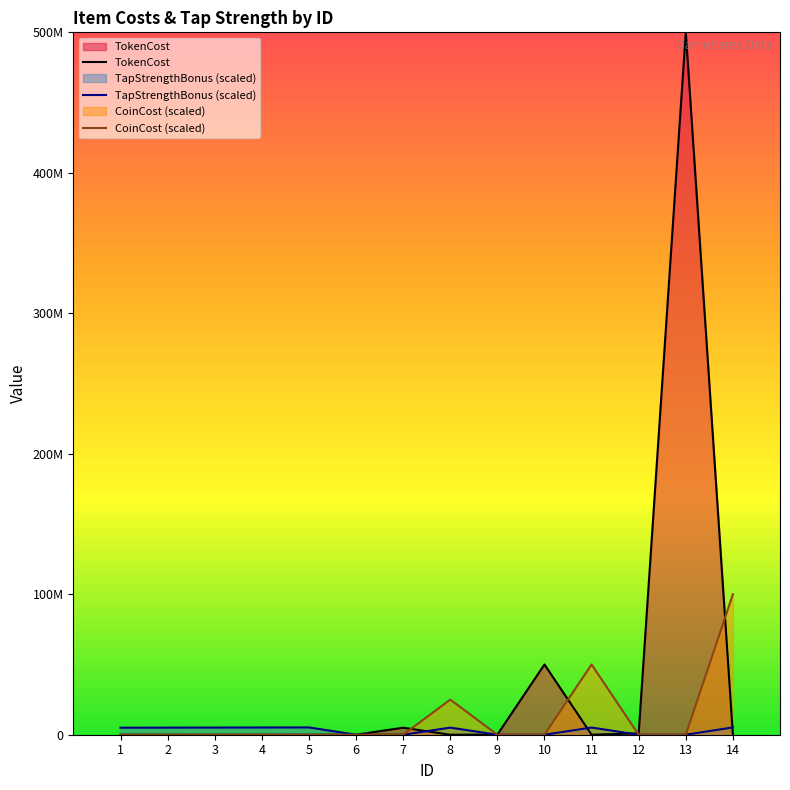

Reading right to left, what are all the values shown in this chart?

TokenCost: 0	500000000	1000000	0	50000000	100000	0	5000000	10000	200	150	100	50	0
TapStrengthBonus: 5200000	0	0	5100000	0	0	5050000	0	0	5200000	5150000	5100000	5050000	5000000
CoinCost: 100000000	0	0	50000000	0	0	25000000	0	0	0	0	0	0	0